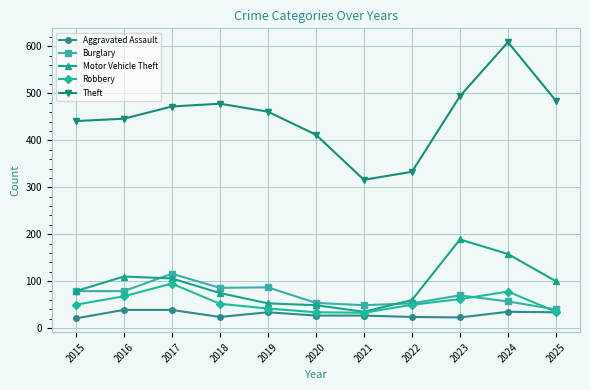

Where does the Aggravated Assault series first go above 27?

2016